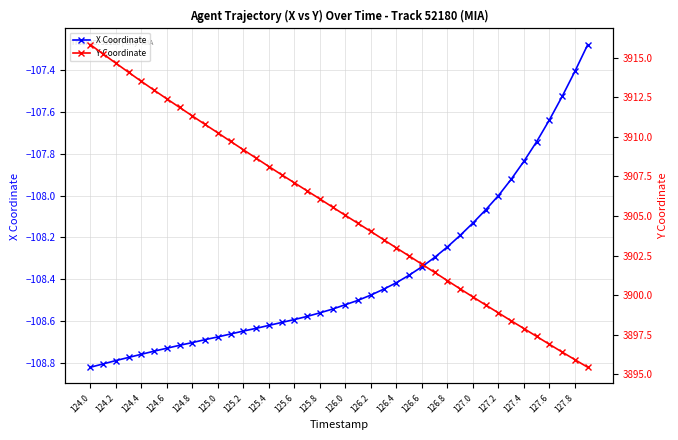

Is it true that X Coordinate equals -158.8 at 125.2?

False